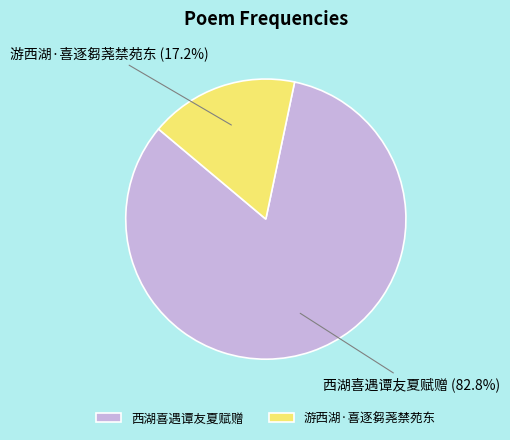

What is the ratio of the value at 西湖喜遇谭友夏赋赠 to the value at 游西湖·喜逐芻荛禁苑东?

4.8